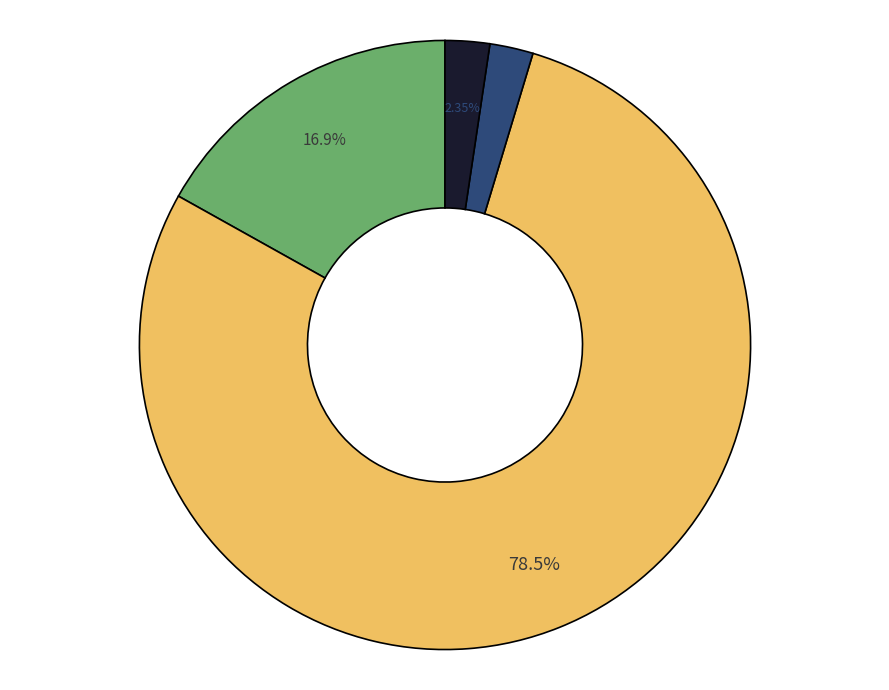

Does any single category account for the majority?

Yes